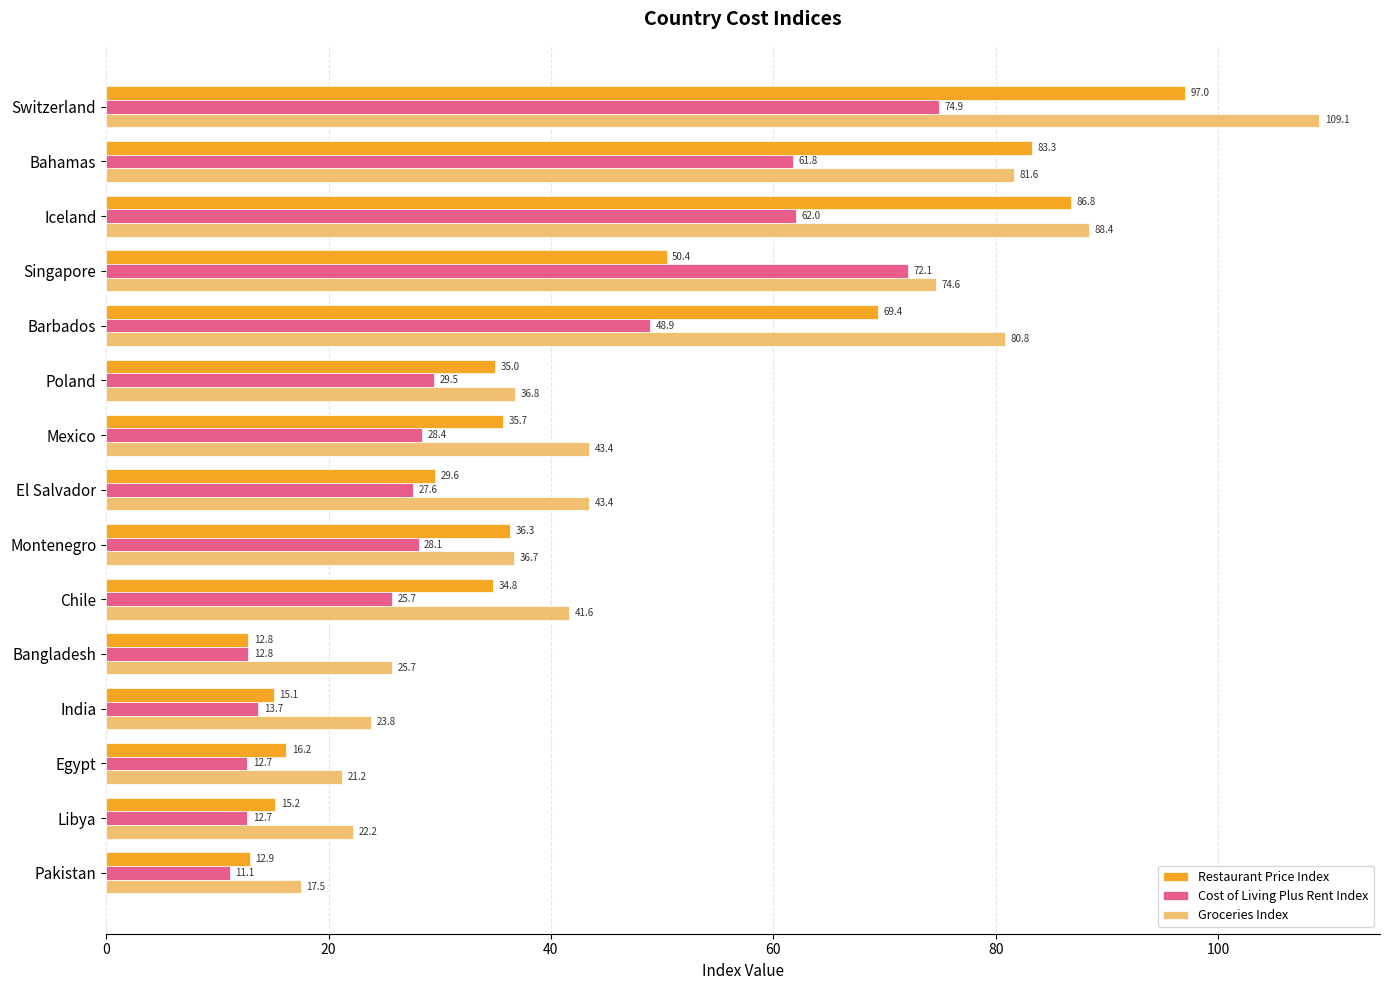

What is the sum of all Restaurant Price Index values?

630.5